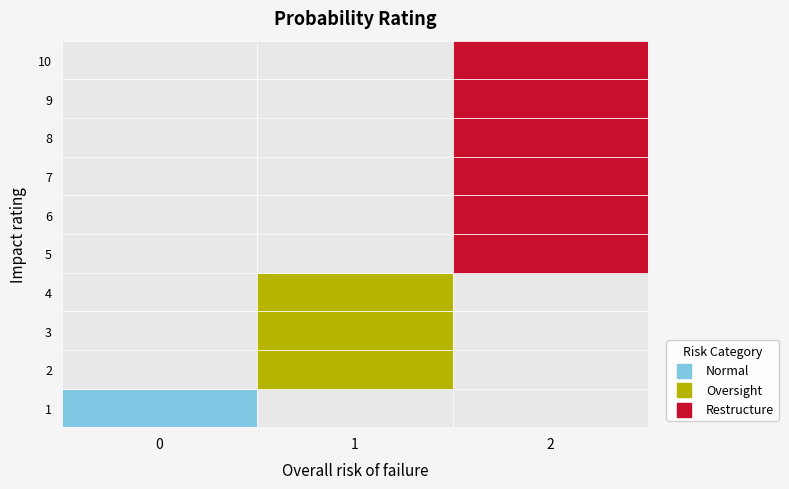

Rank the series at 2 from lowest to highest value.

1, 5, 6, 7, 8, 9, 10, 2, 3, 4